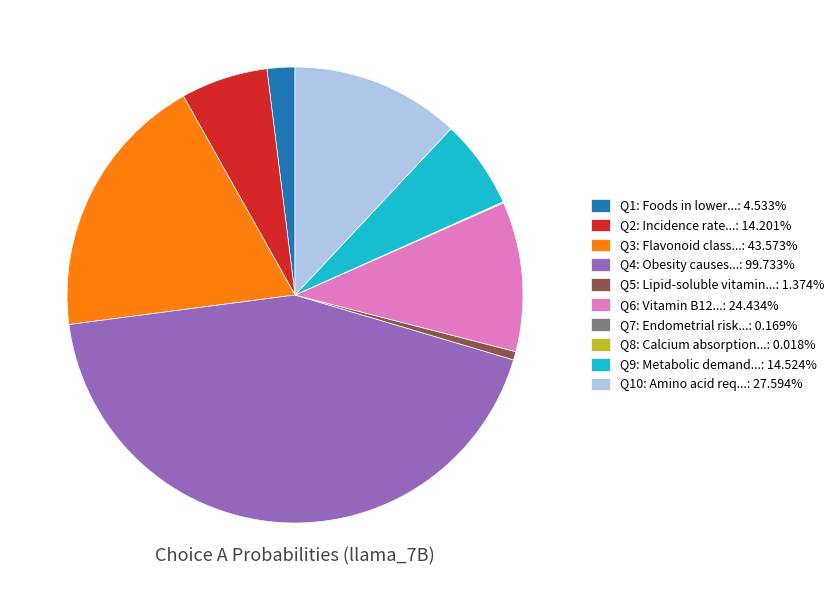

Is there a majority slice in this chart?

No